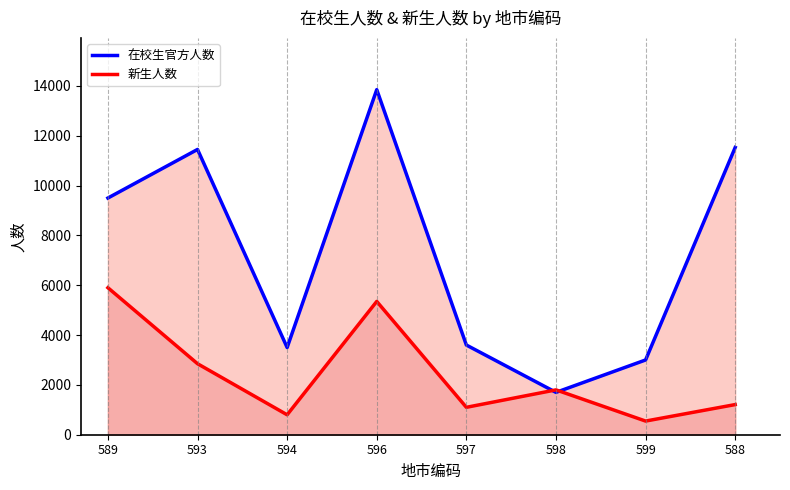

List the series in order of their overall mean, lowest first.

新生人数, 在校生官方人数